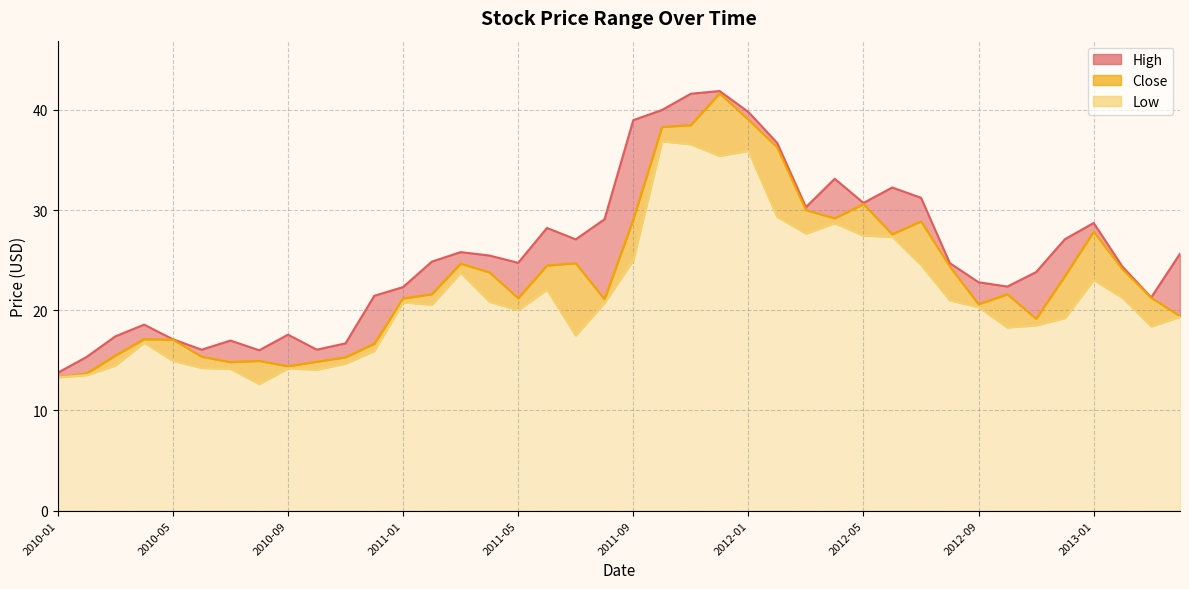

Between 2011-12 and 2012-07, which series saw the biggest shift?

Close